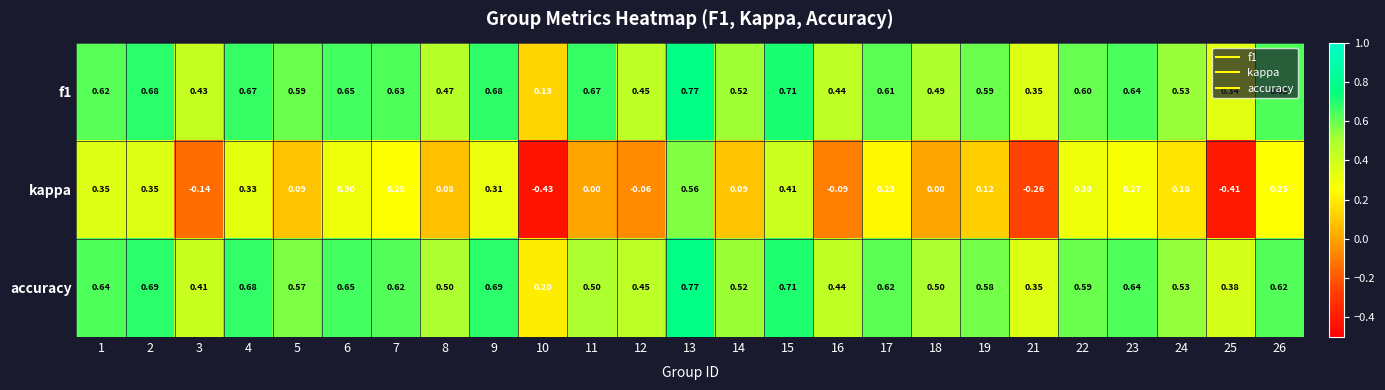

At how many categories does at least one series exceed 0?

25